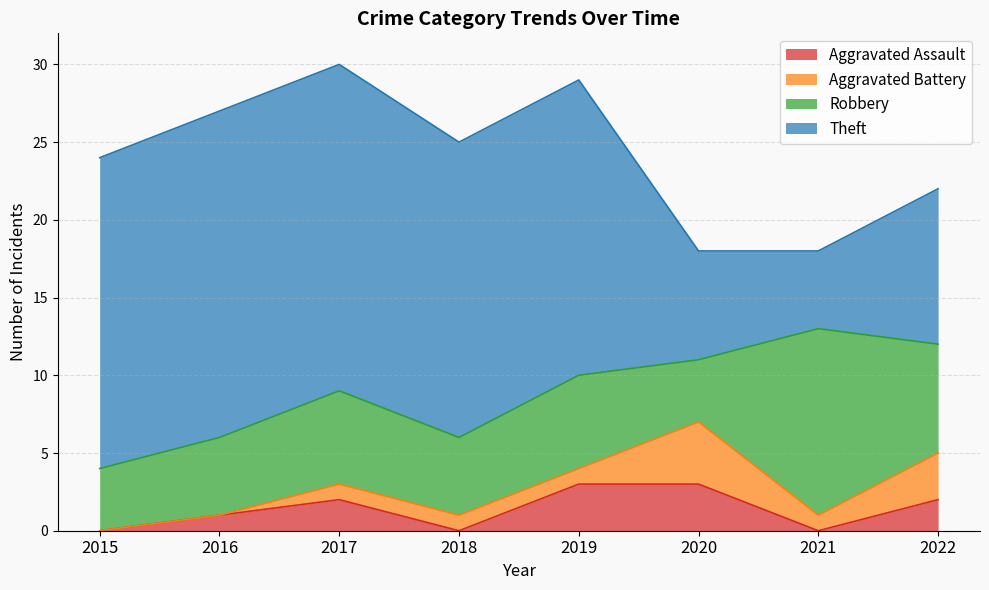

True or false: Robbery has more than 1 interior local peaks.

True